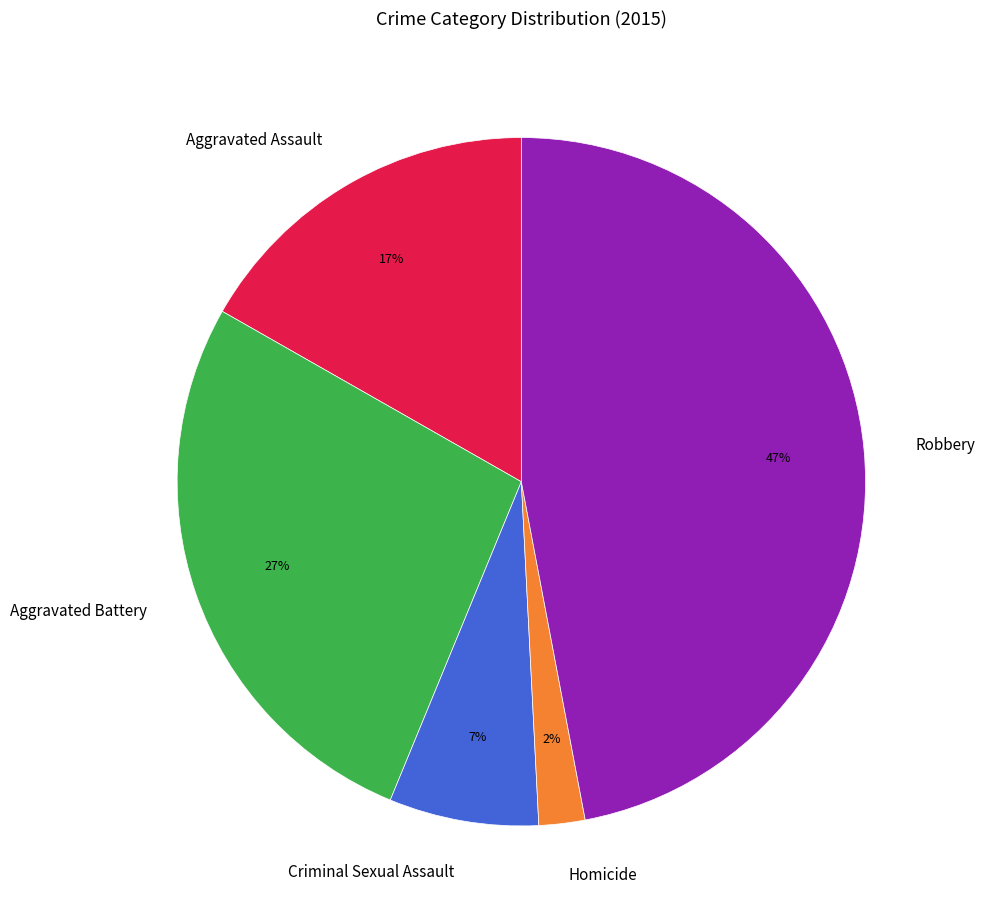

Which has a higher value, Aggravated Battery or Aggravated Assault?

Aggravated Battery